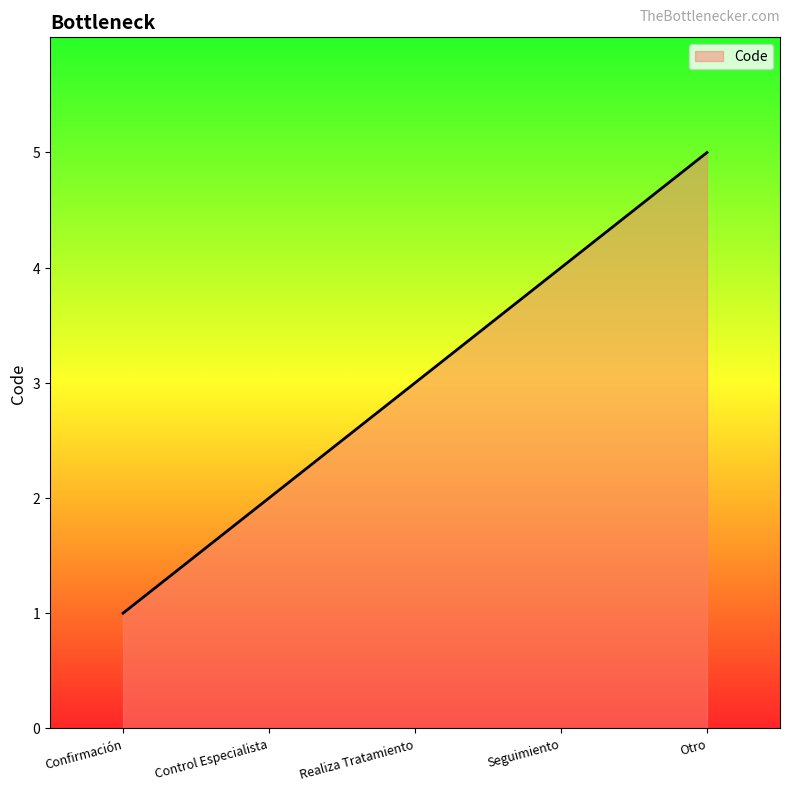

Rank the categories by value from highest to lowest.

Otro, Seguimiento, Realiza Tratamiento, Control Especialista, Confirmación